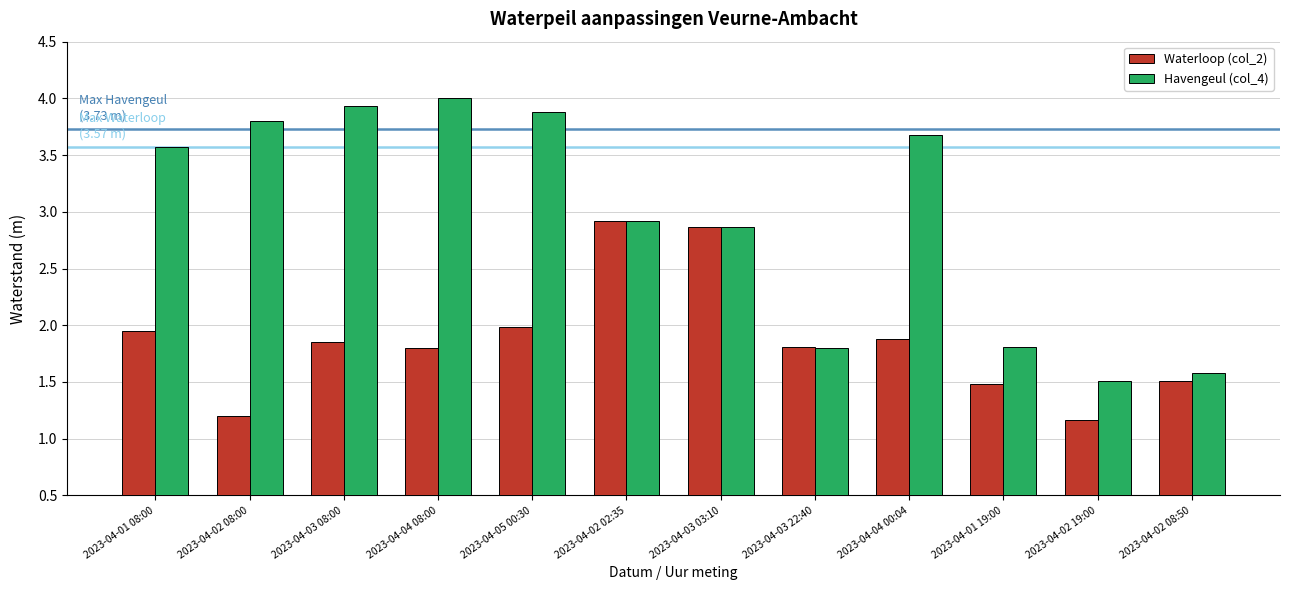

Does the chart contain any negative values?

No